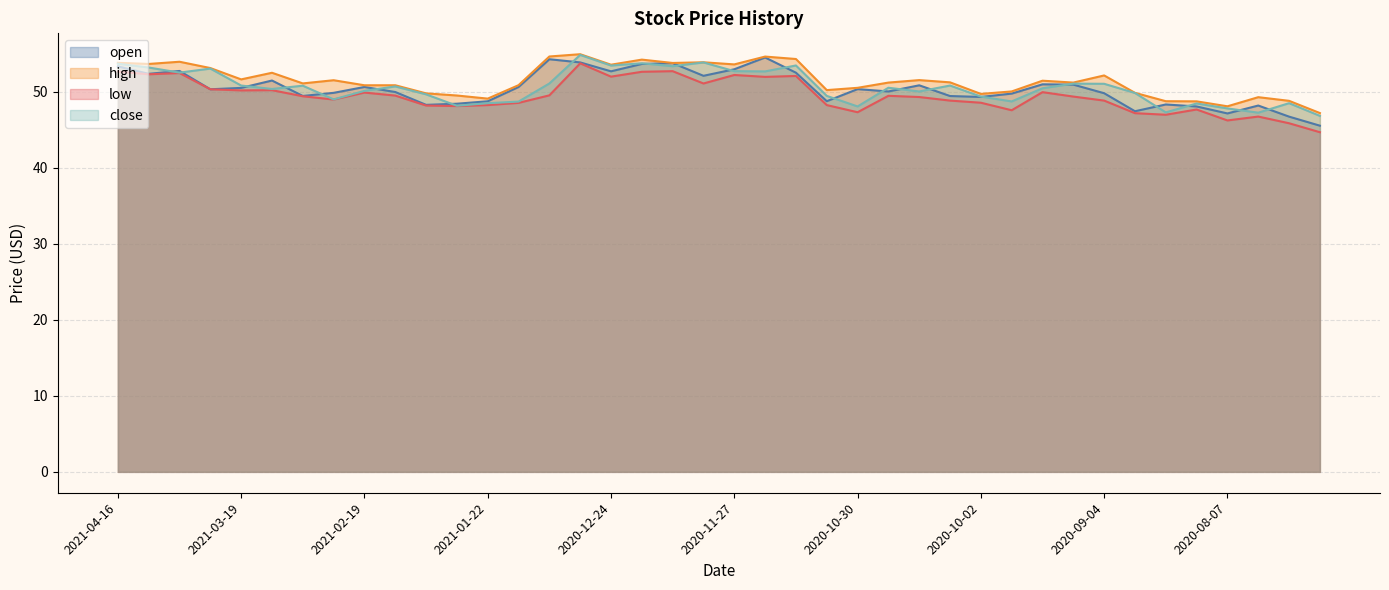

Is the value of high at 2020-08-28 greater than the value of low at 2020-10-02?

Yes